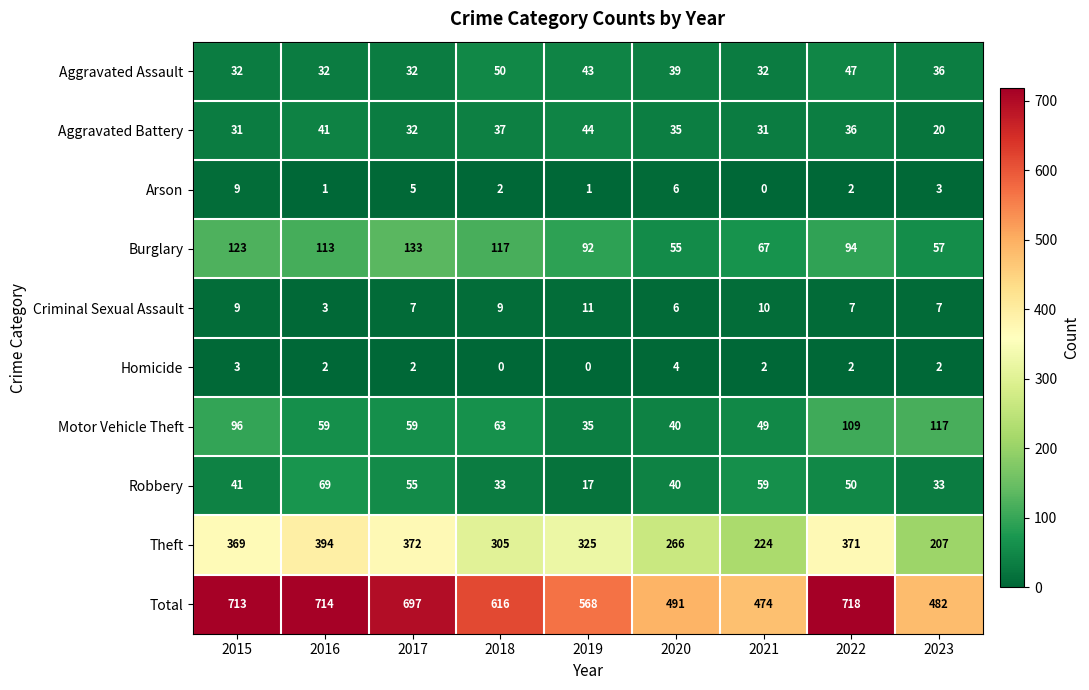

The Arson series shows 3 at 2023. True or false?

True